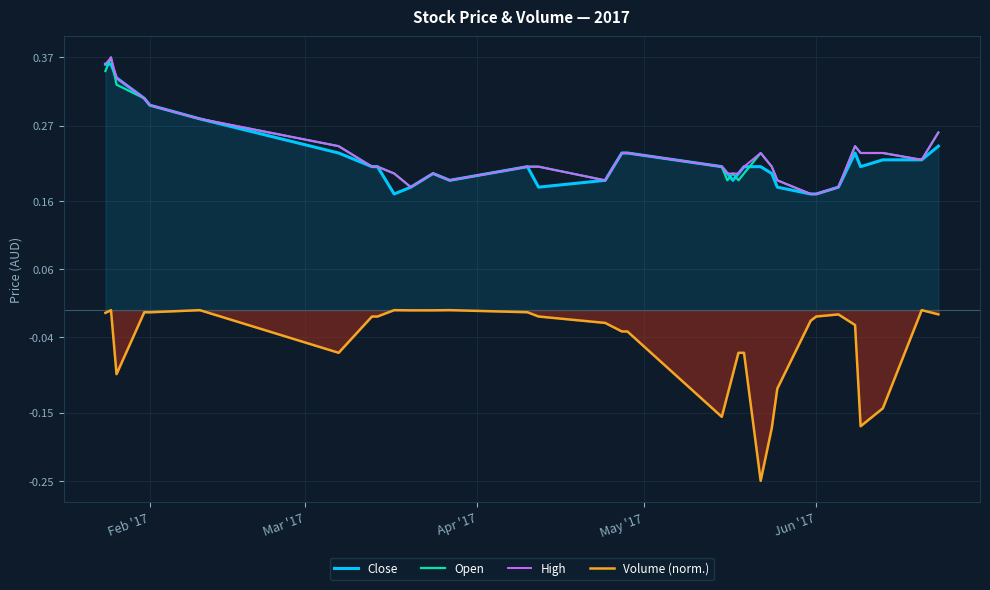

True or false: Open and Volume (norm.) intersect in this chart.

False